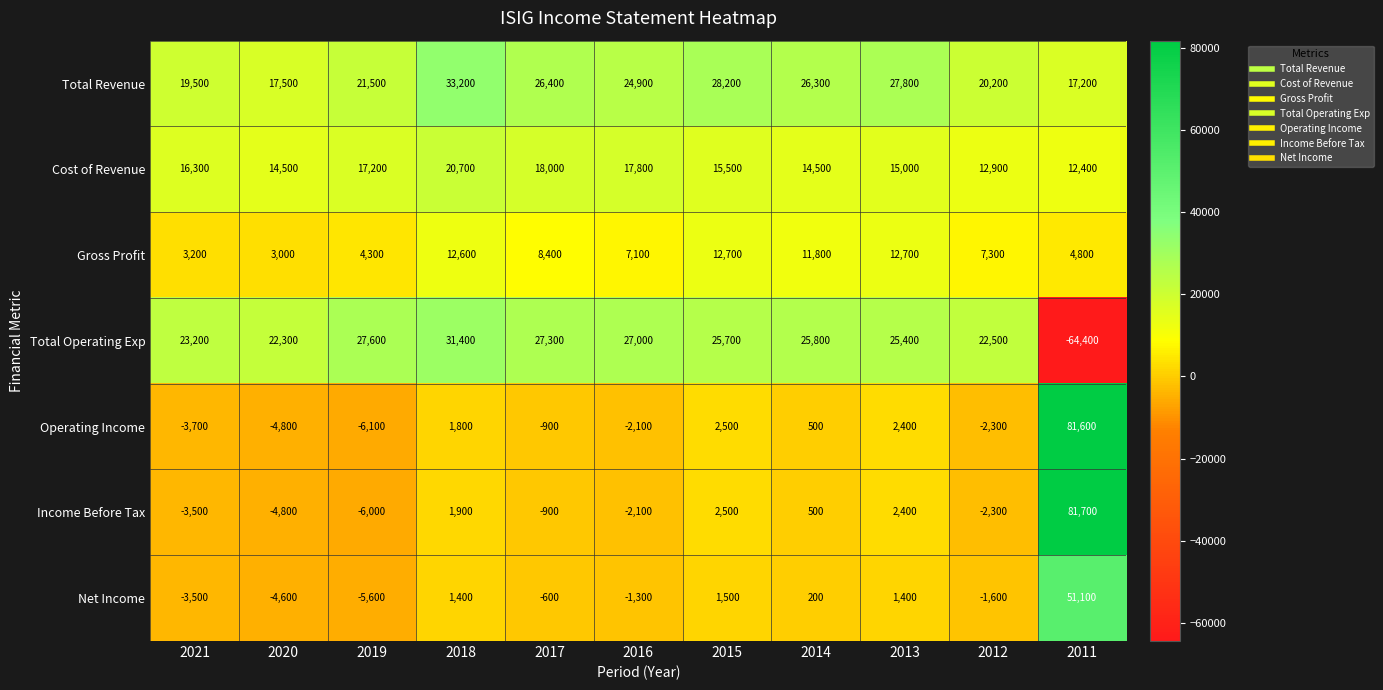

Where does the Operating Income series first go above -900?

2018